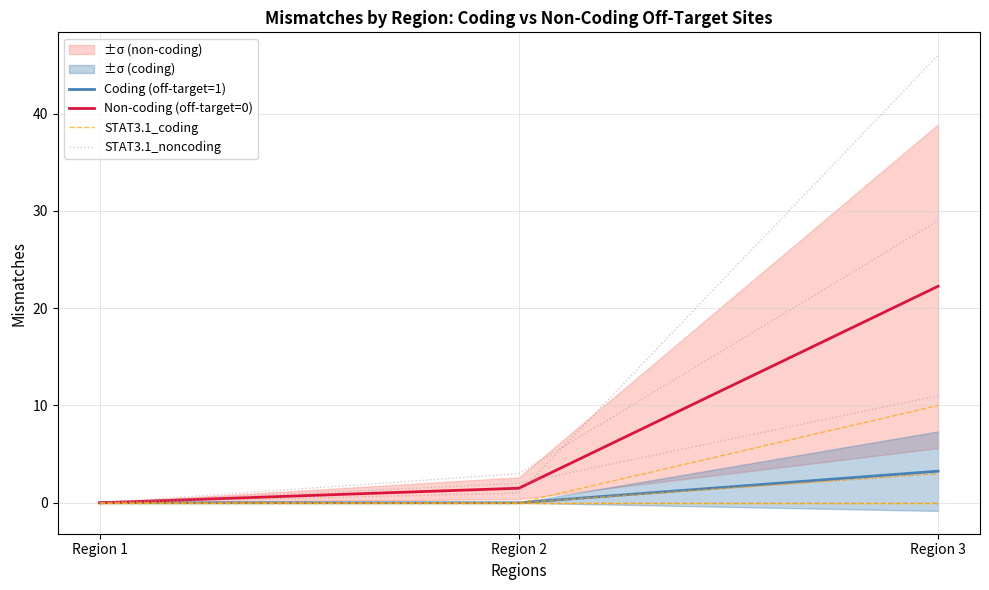

Reading left to right, extract all data points from this chart.

Coding (off-target=1): 0.0	0.0	3.2
Non-coding (off-target=0): 0.0	1.5	22.2
STAT3.1_coding: 0.0	0.0	3.0
STAT3.1_noncoding: 0.0	1.0	46.0